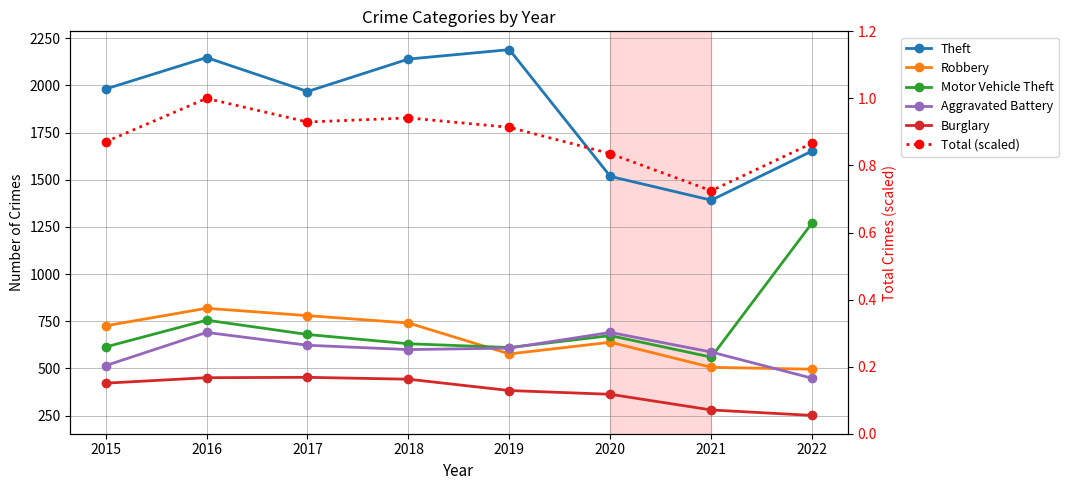

True or false: Burglary and Motor Vehicle Theft cross at least once.

False